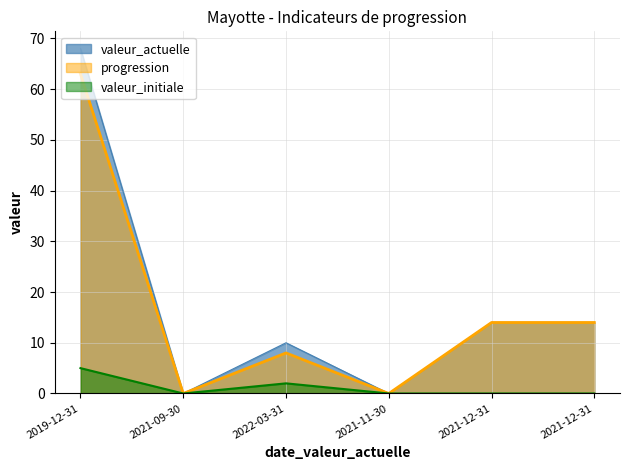

What is the difference between the valeur_initiale values at 2019-12-31 and 2021-12-31?

5